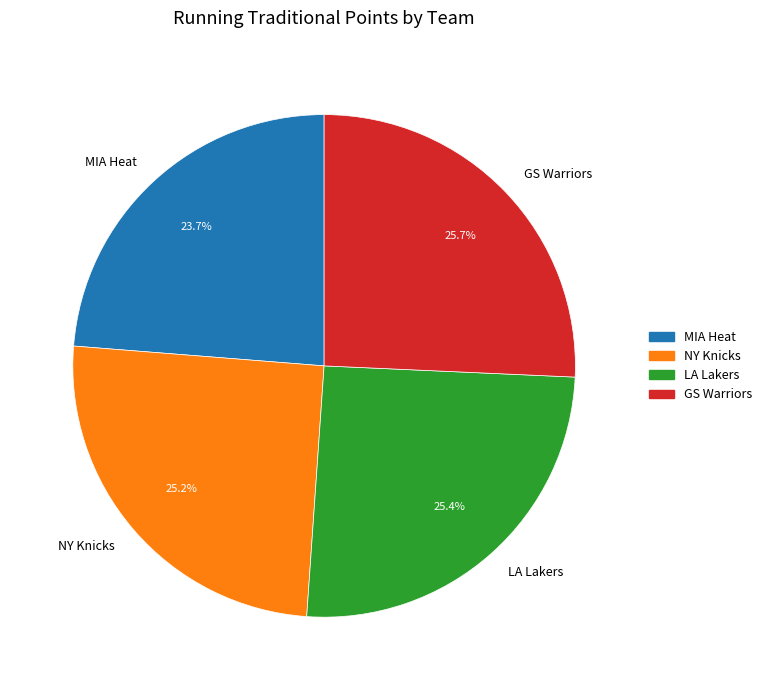

To the nearest percent, what is the difference between the GS Warriors and MIA Heat slice percentages?

2%